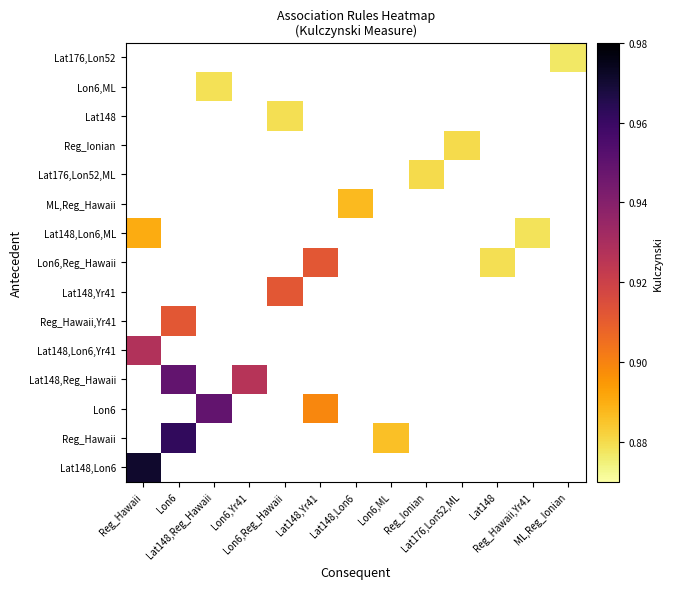

At which category does the chart reach its minimum across all series?

ML,Reg_Ionian